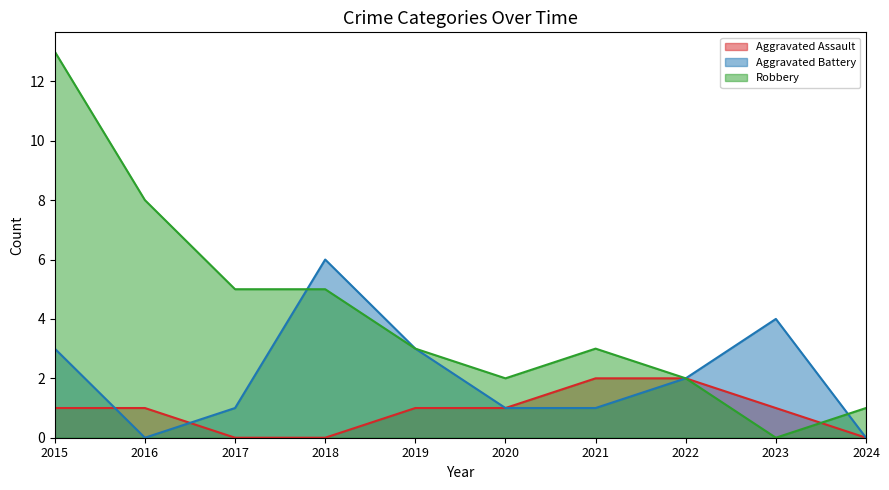

List the labels in order of Robbery value, largest first.

2015, 2016, 2017, 2018, 2019, 2021, 2020, 2022, 2024, 2023